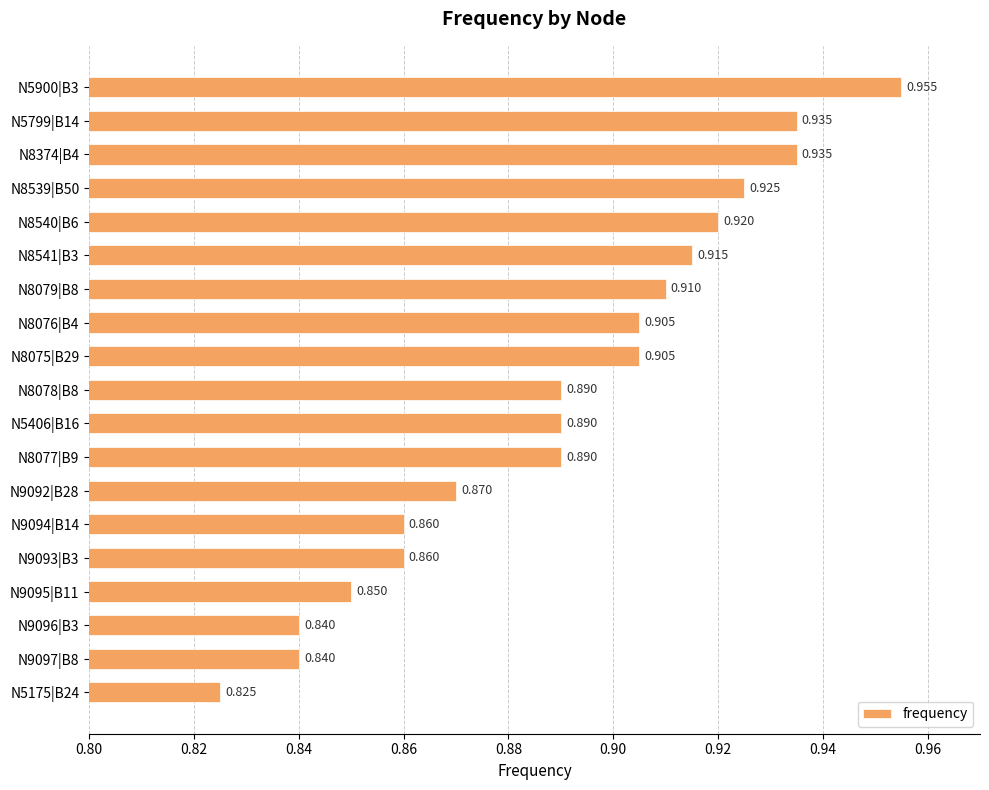

Count the number of data series in this chart.

1